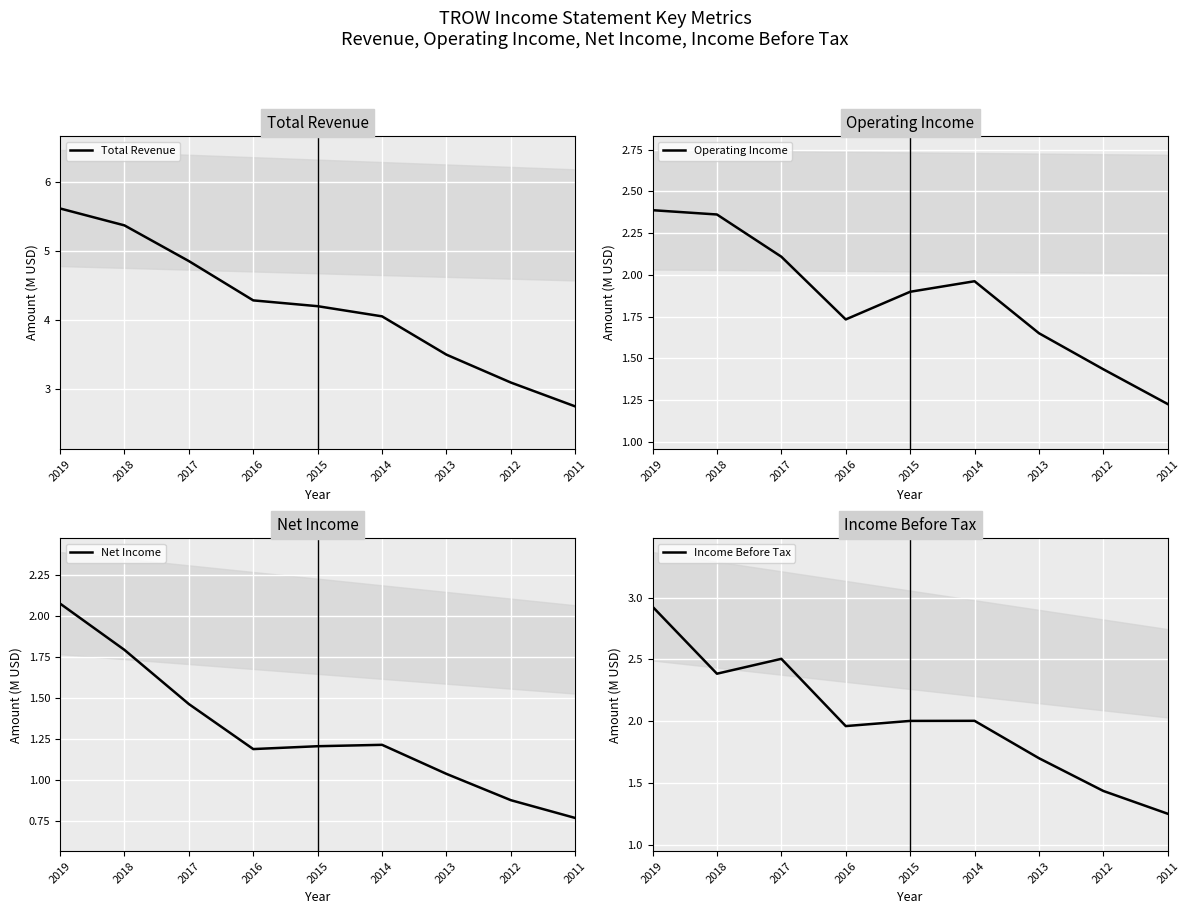

What is the value of the Total Revenue point at the 6th from the left?

4.1